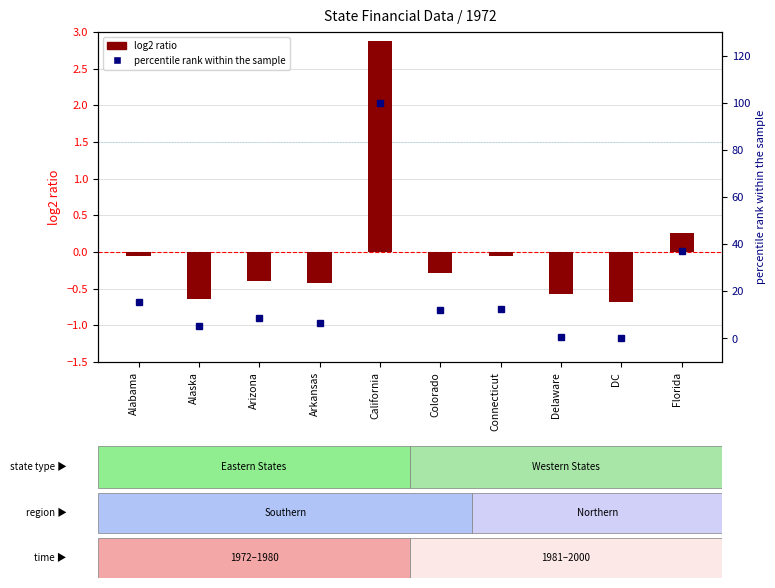

Does the chart contain stacked bars?

No